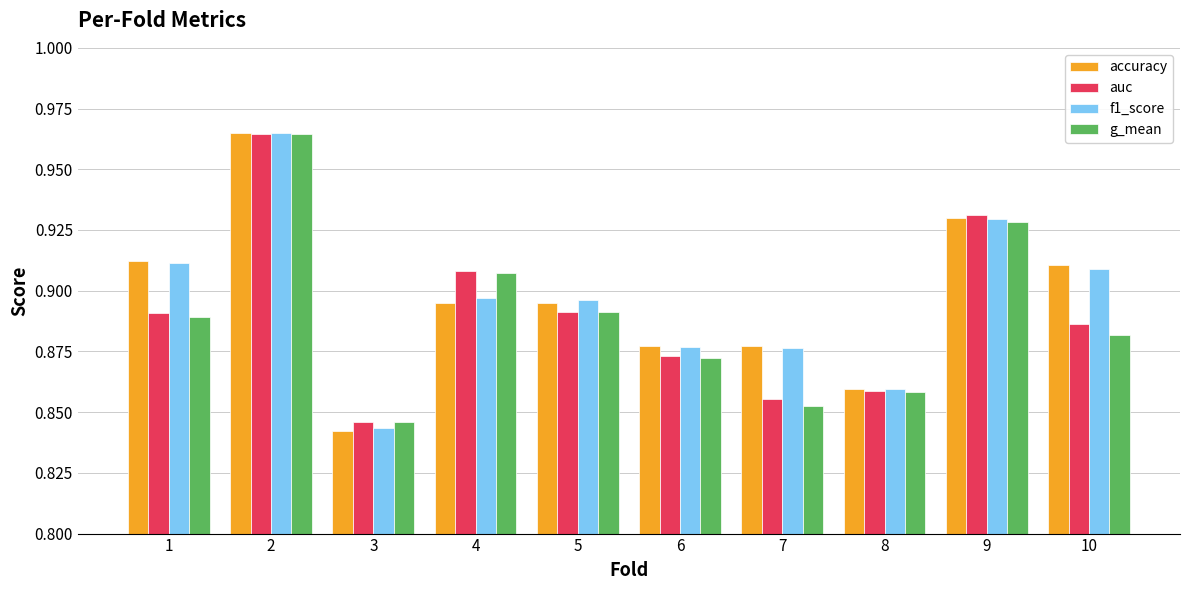

The accuracy series shows 0.6 at 7. True or false?

False